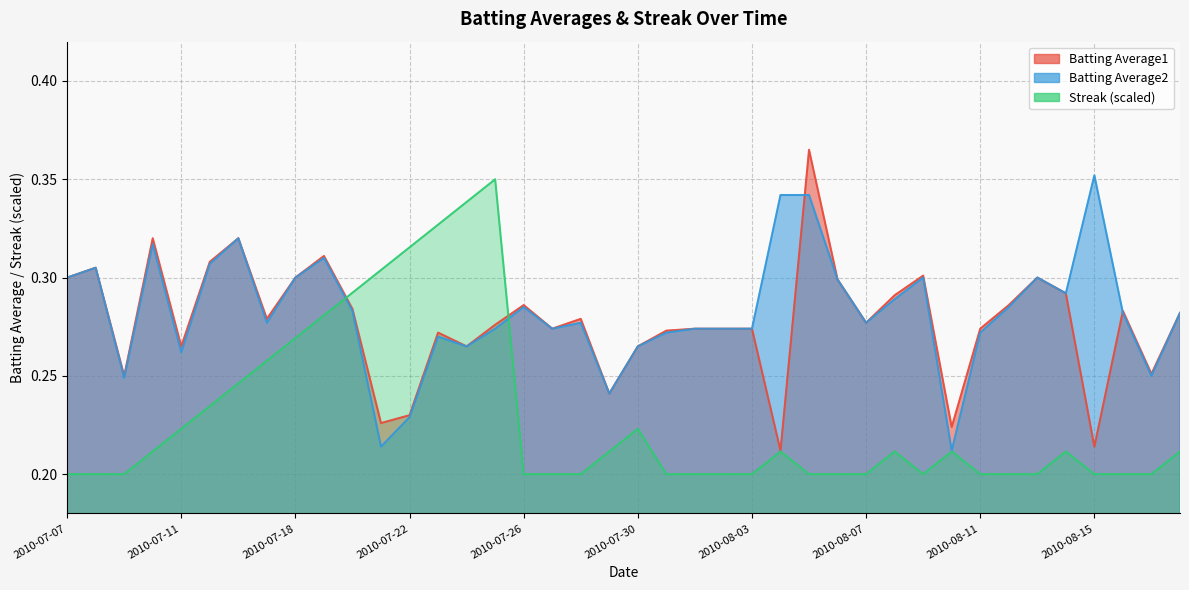

Rank the series by their maximum value, from lowest to highest.

Streak, Batting Average2, Batting Average1